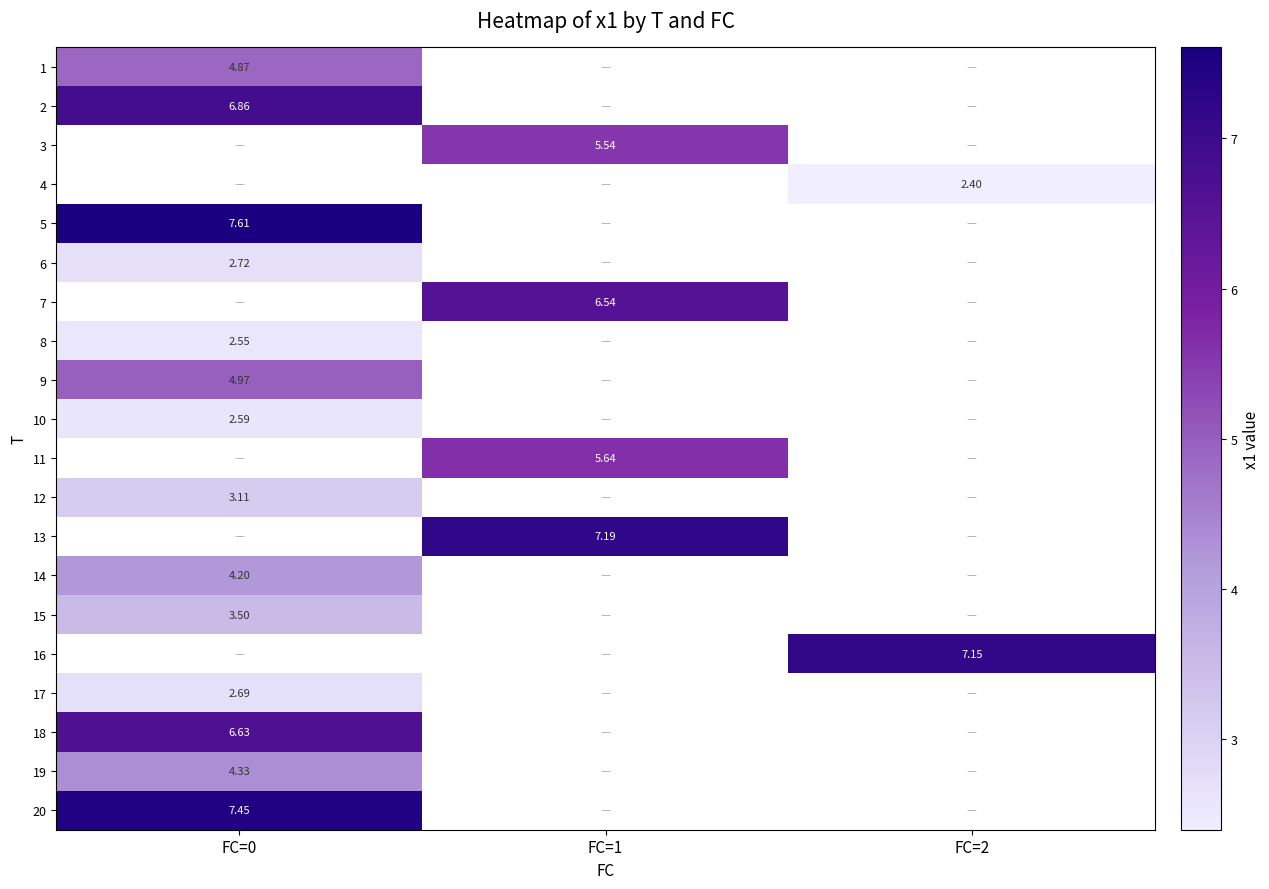

Where is 1 nearest to the value 4?

FC=0